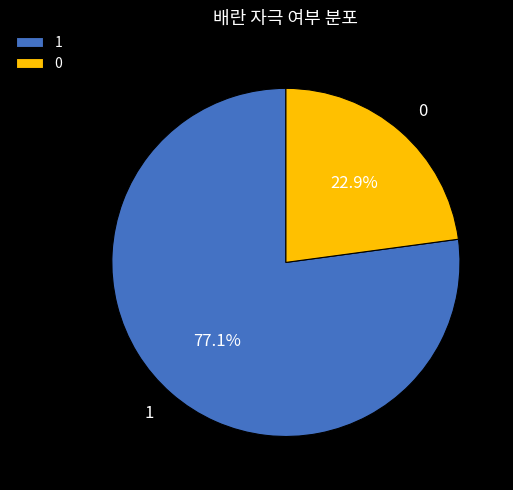

Rank the categories by value from highest to lowest.

1, 0